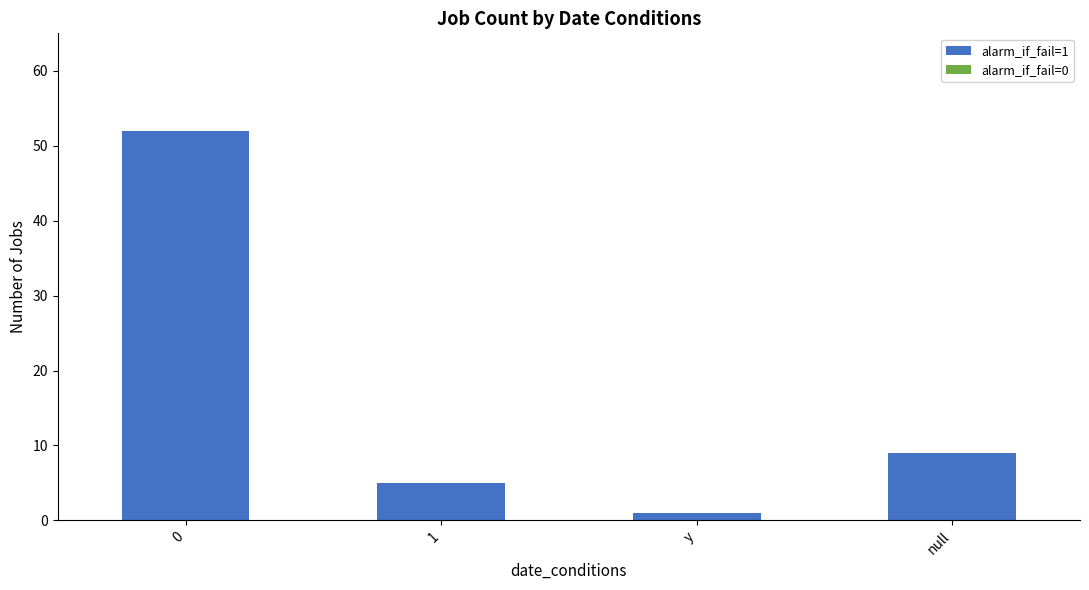

What is the sum of all values?

67